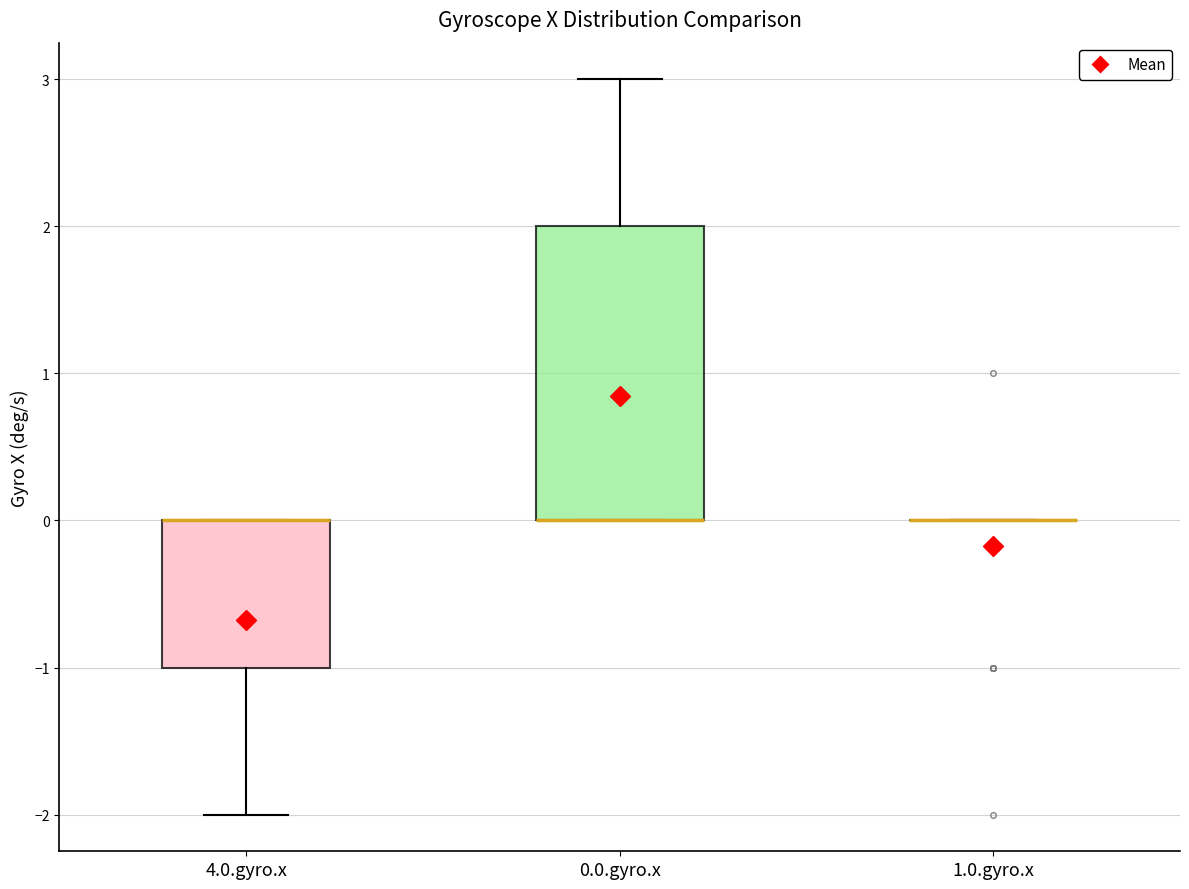

Reading left to right, read every box against the y-axis: the position of its median line, the range the box covers, and the ends of its whiskers. The values are not printed on the chart, so give them approximately, as read against the axis.

4.0.gyro.x: median 0 (drawn on the box's upper edge), box -1 to 0, whiskers -2 to 0
0.0.gyro.x: median 0 (drawn on the box's lower edge), box 0 to 2, whiskers 0 to 3
1.0.gyro.x: box collapsed to a line at 0, whiskers 0 to 0